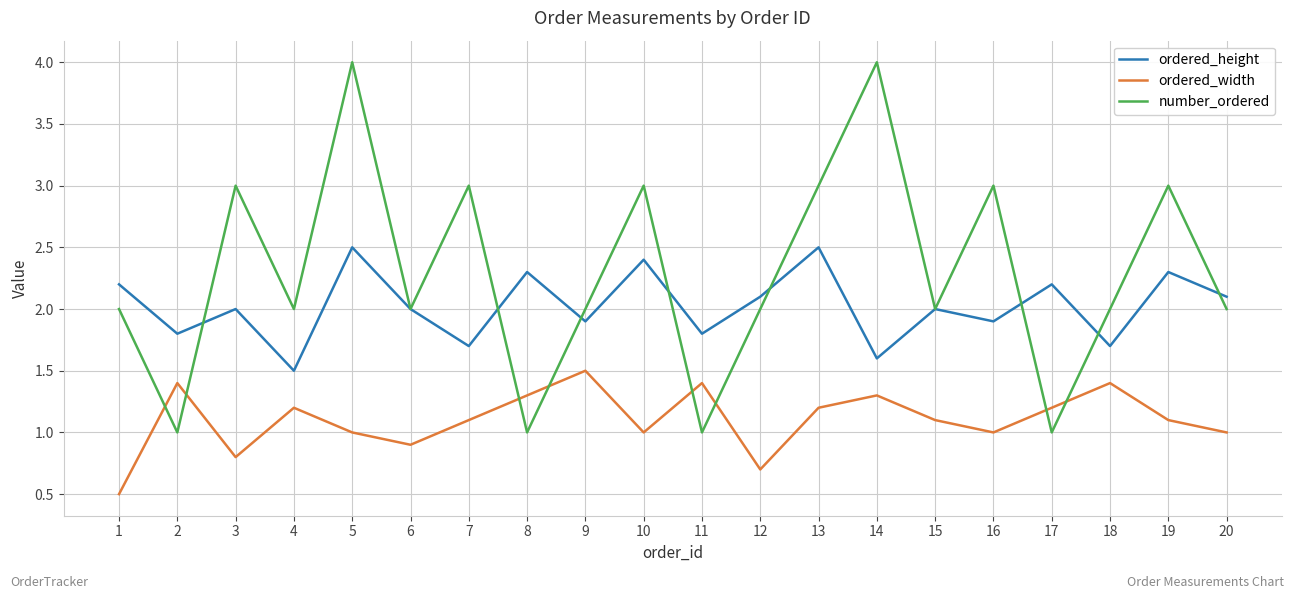

The value of number_ordered at 7 is 5.0. True or false?

False